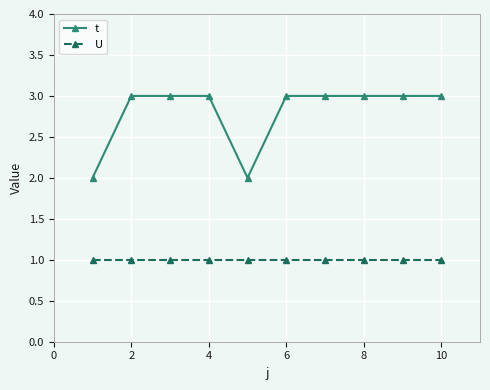

Rank the series by their average value, from lowest to highest.

U, t